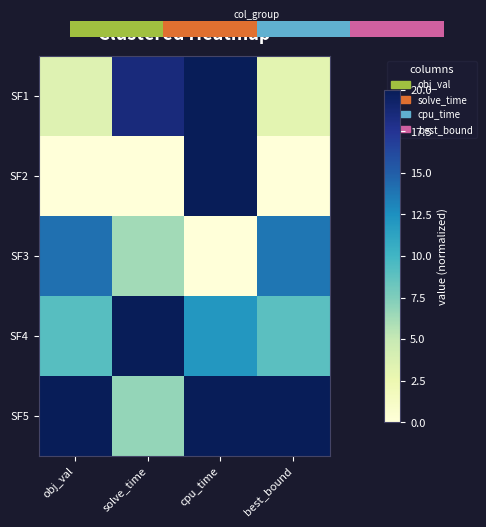

What is the total value across all series at cpu_time?

72.0